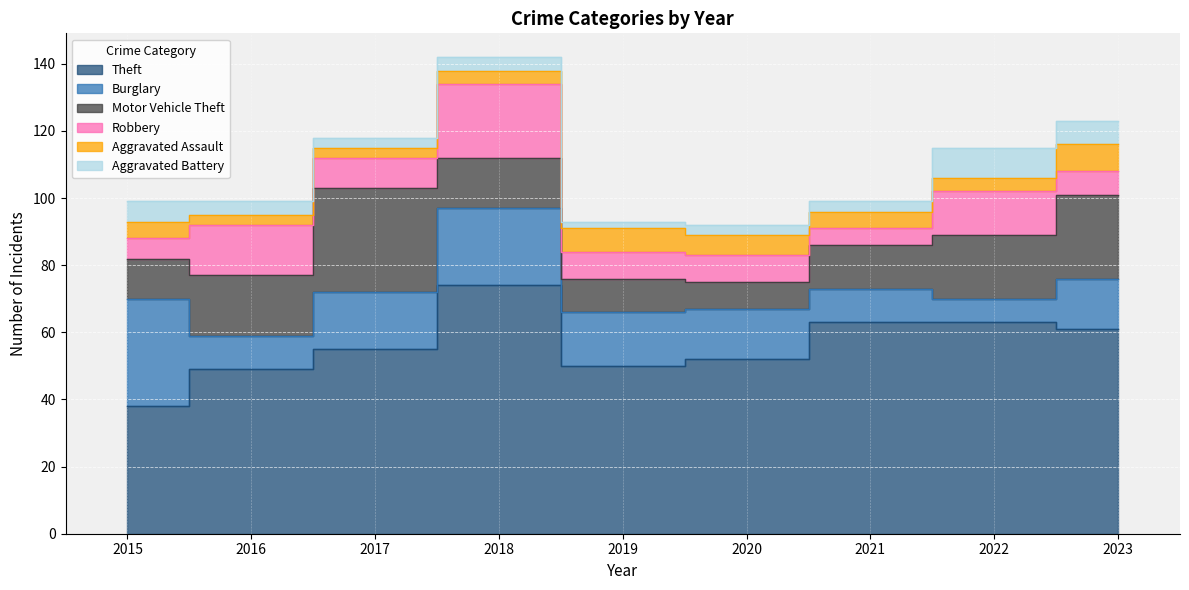

At which category does Robbery reach its first local valley?

2017